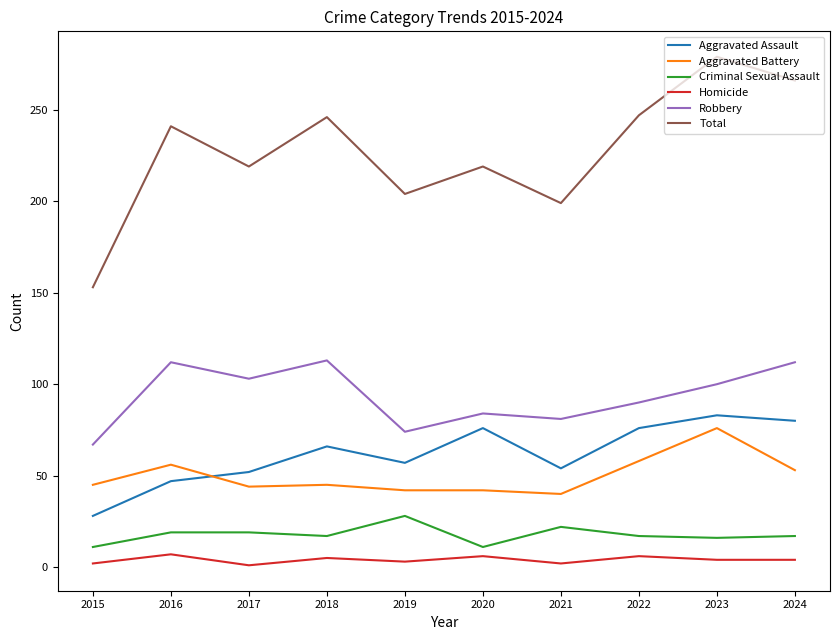

Which series has the largest total across all categories?

Total